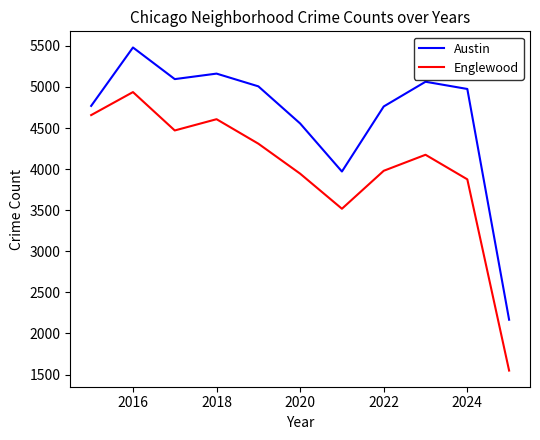

Which series has the largest range (max minus min)?

Englewood